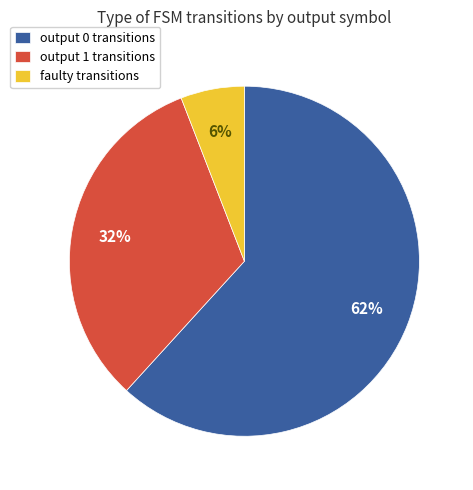

Is there any slice that represents more than half of the pie?

Yes